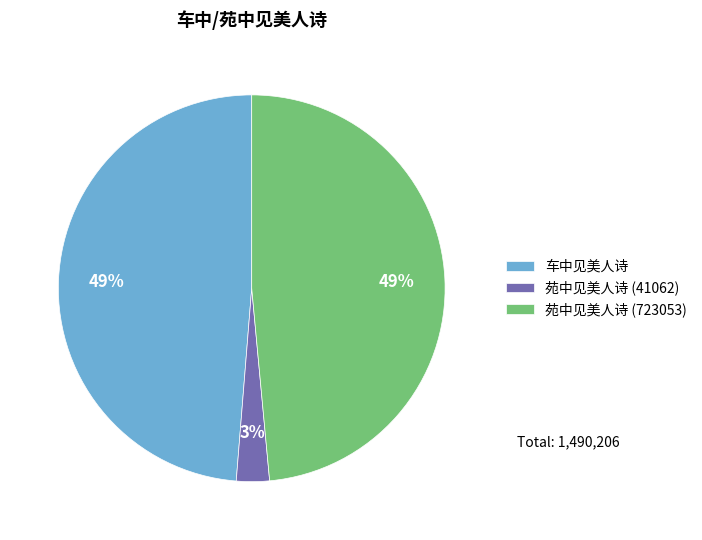

Does any single category account for the majority?

No